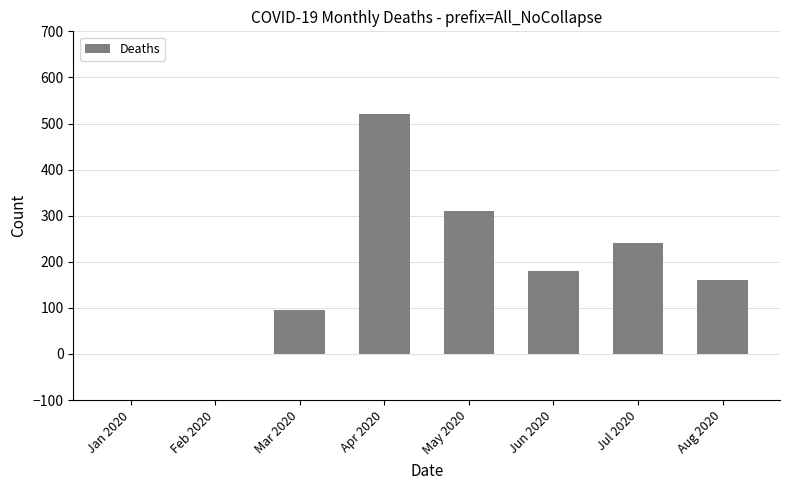

What is the change in value from Feb 2020 to Apr 2020?

+520